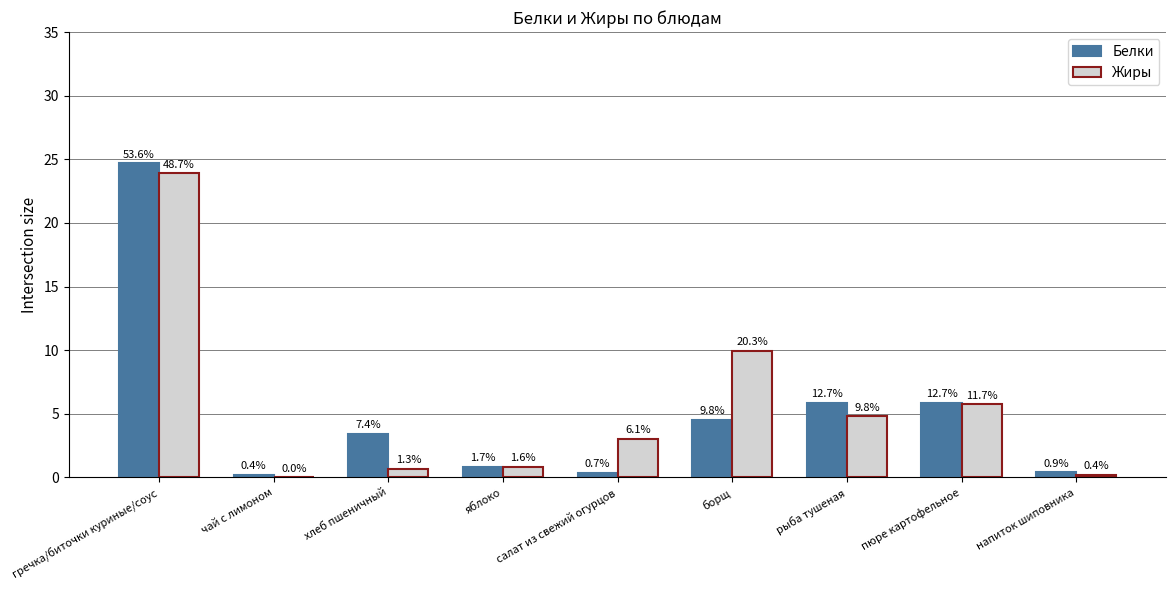

What is the difference between the maximum and minimum values in the Белки series?

24.5